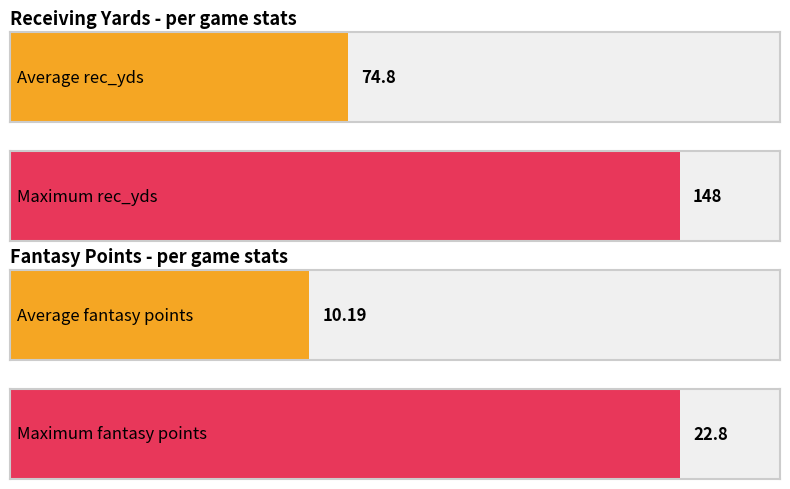

Which series has the largest total across all categories?

rec_yds